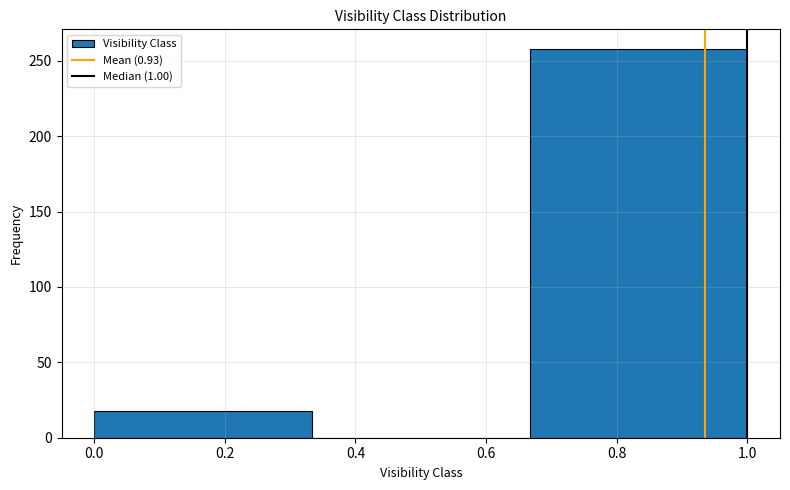

Which range on the x-axis has the tallest bar?

0.66 to 1.00